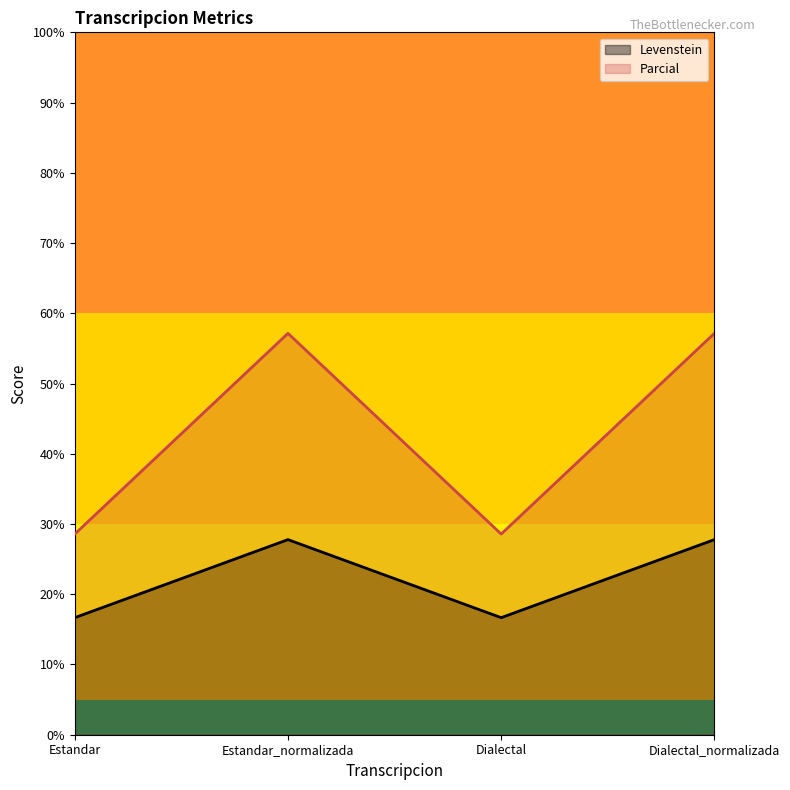

Where does the Levenstein series first go above 27?

Estandar_normalizada